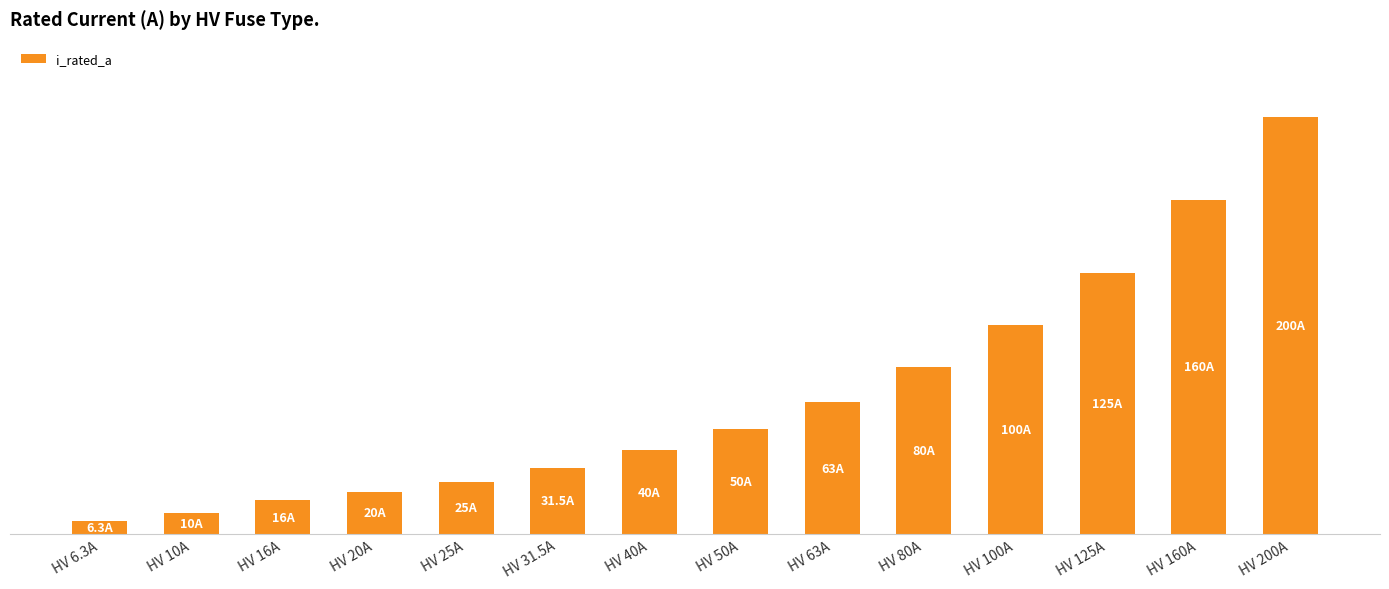

Which has a higher value, HV 20A or HV 6.3A?

HV 20A